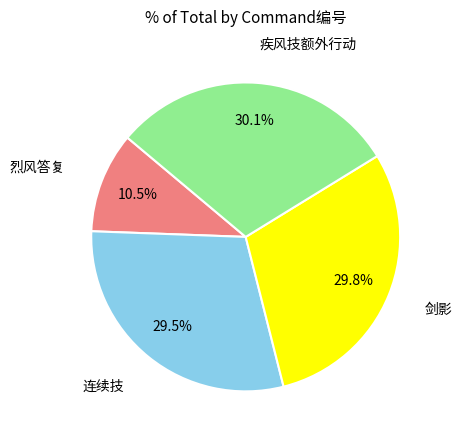

How many slices are in this pie chart?

4